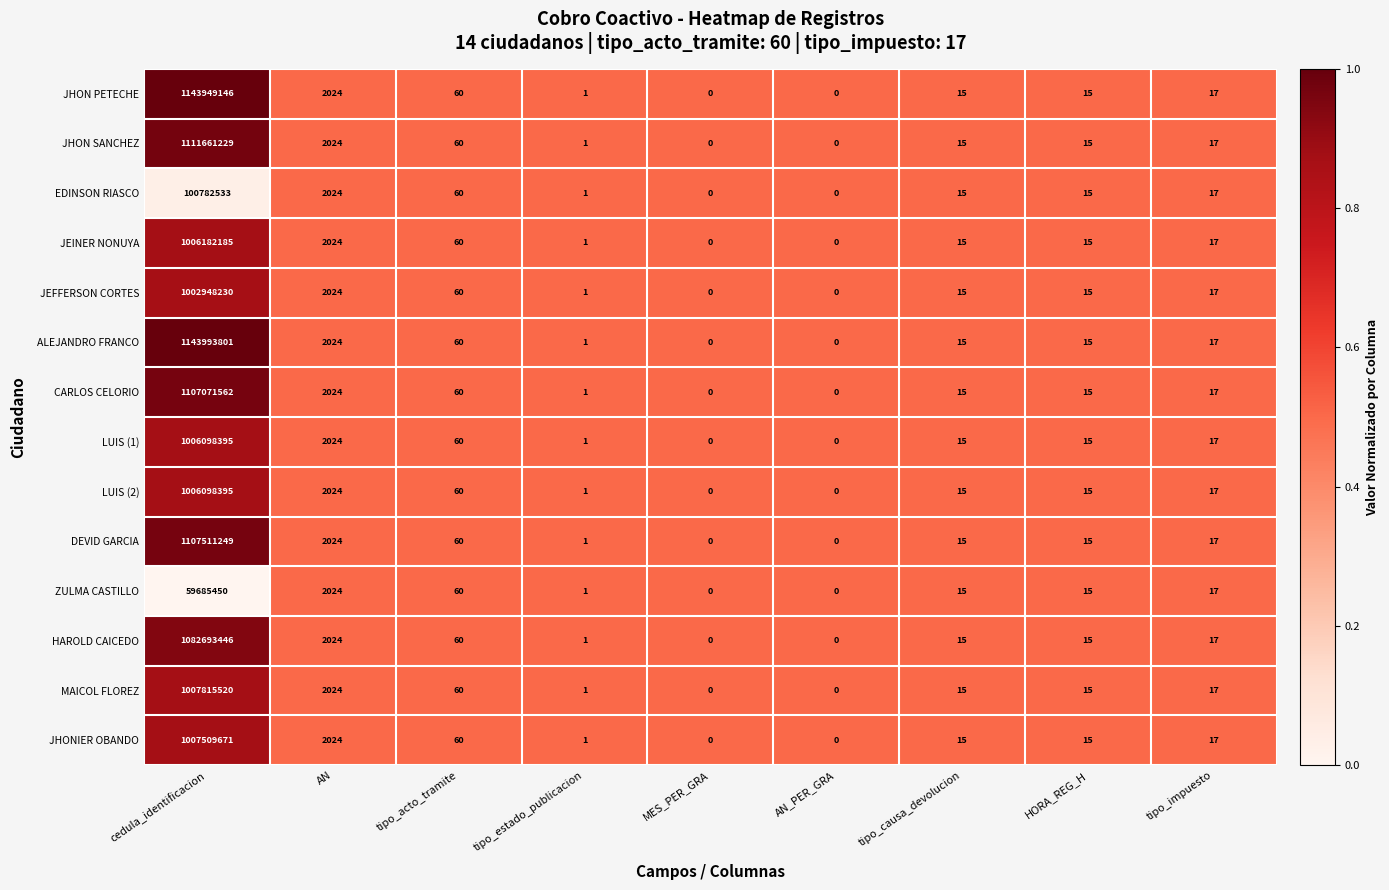

What is the greatest value displayed?

1143993801